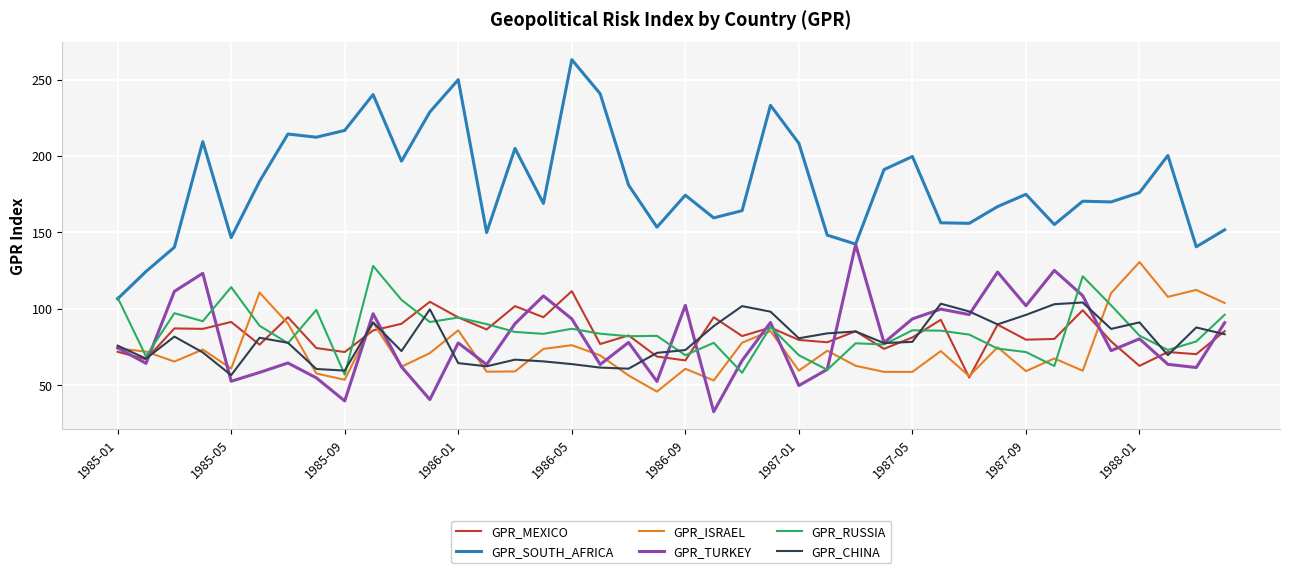

Which series has the widest spread of values?

GPR_SOUTH_AFRICA